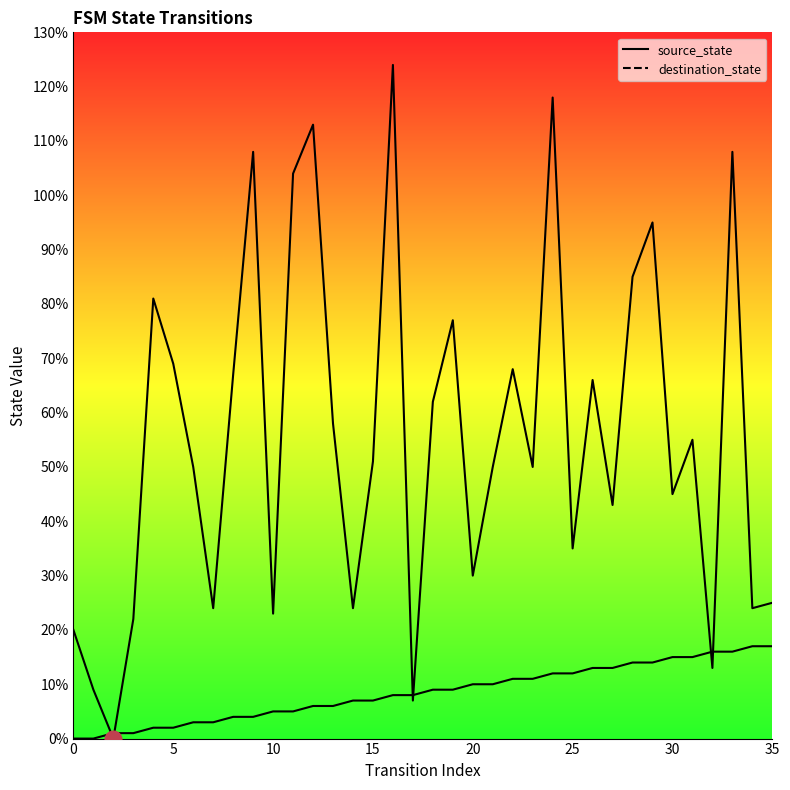

What is the label of the 11th point from the left?

10